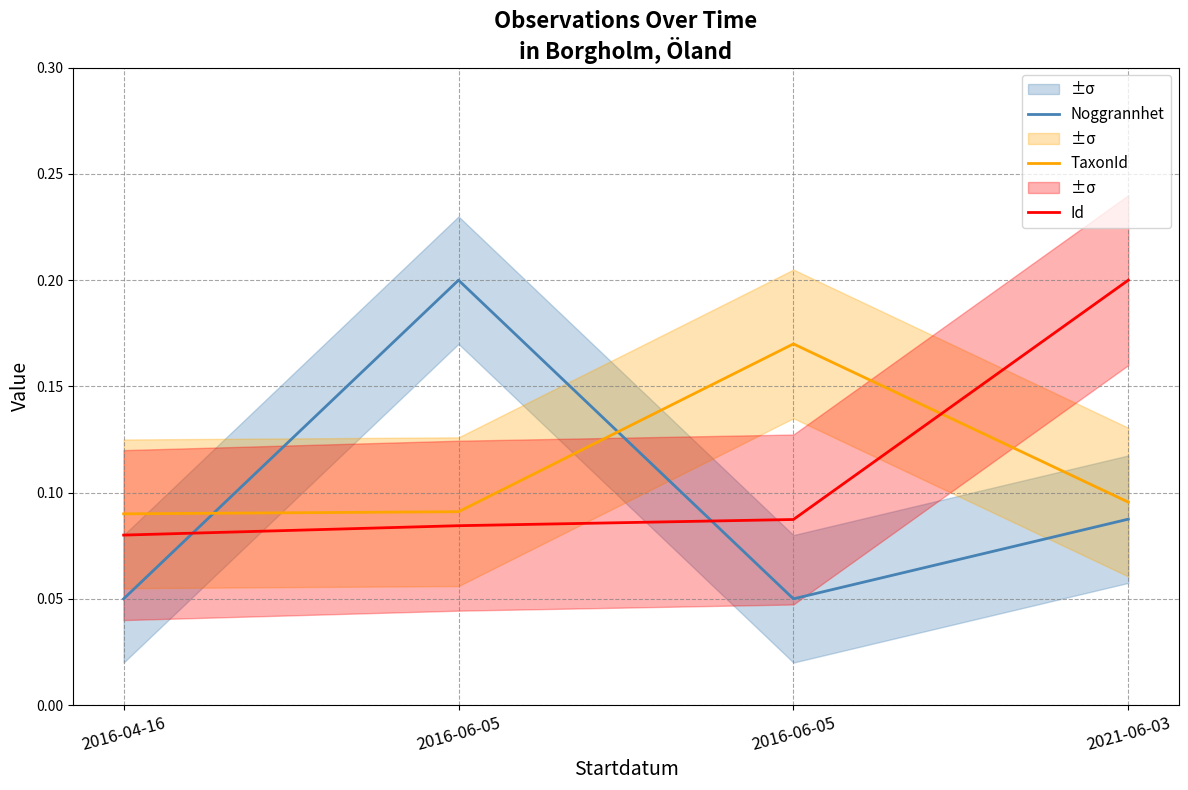

At which label does TaxonId reach its peak?

2016-06-05